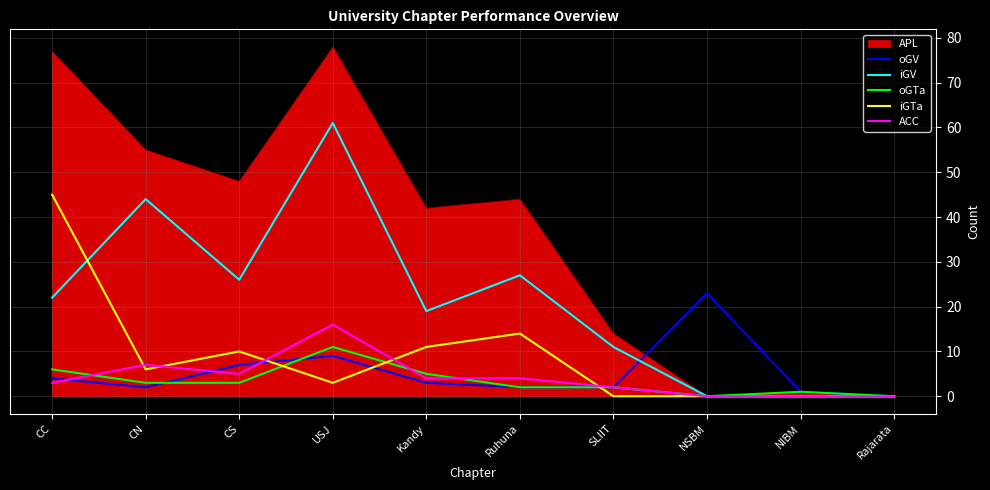

Is the value of iGTa at Rajarata greater than the value of oGV at CC?

No